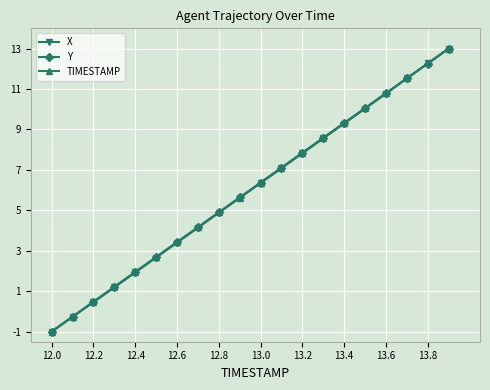

True or false: X has more than 0 points higher than both neighbors.

False